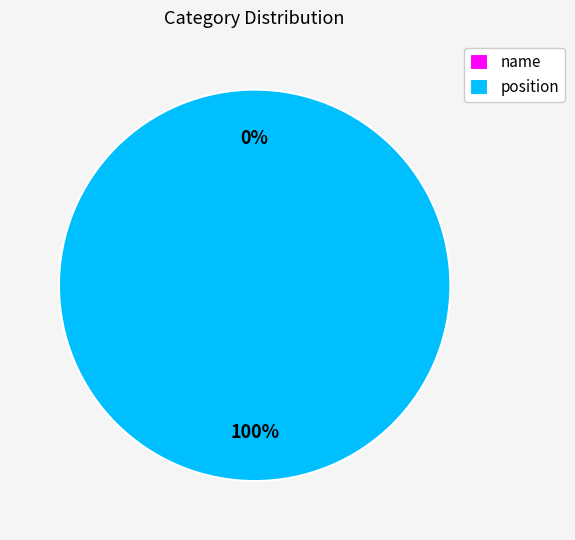

Does any single category account for the majority?

No